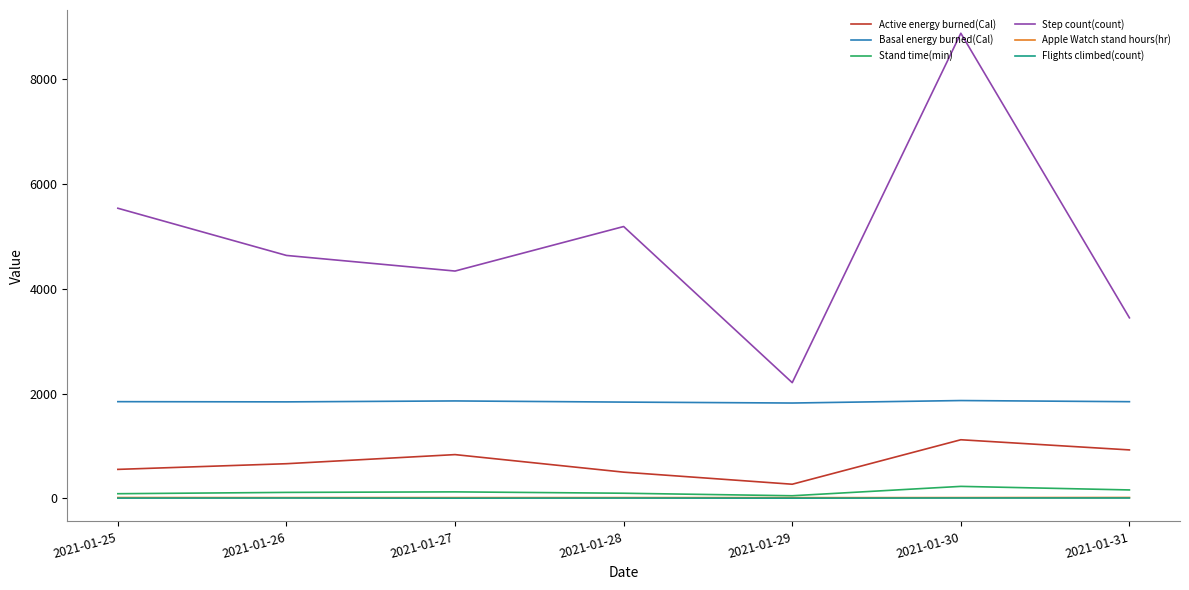

What is the minimum value for Active energy burned(Cal)?

268.0